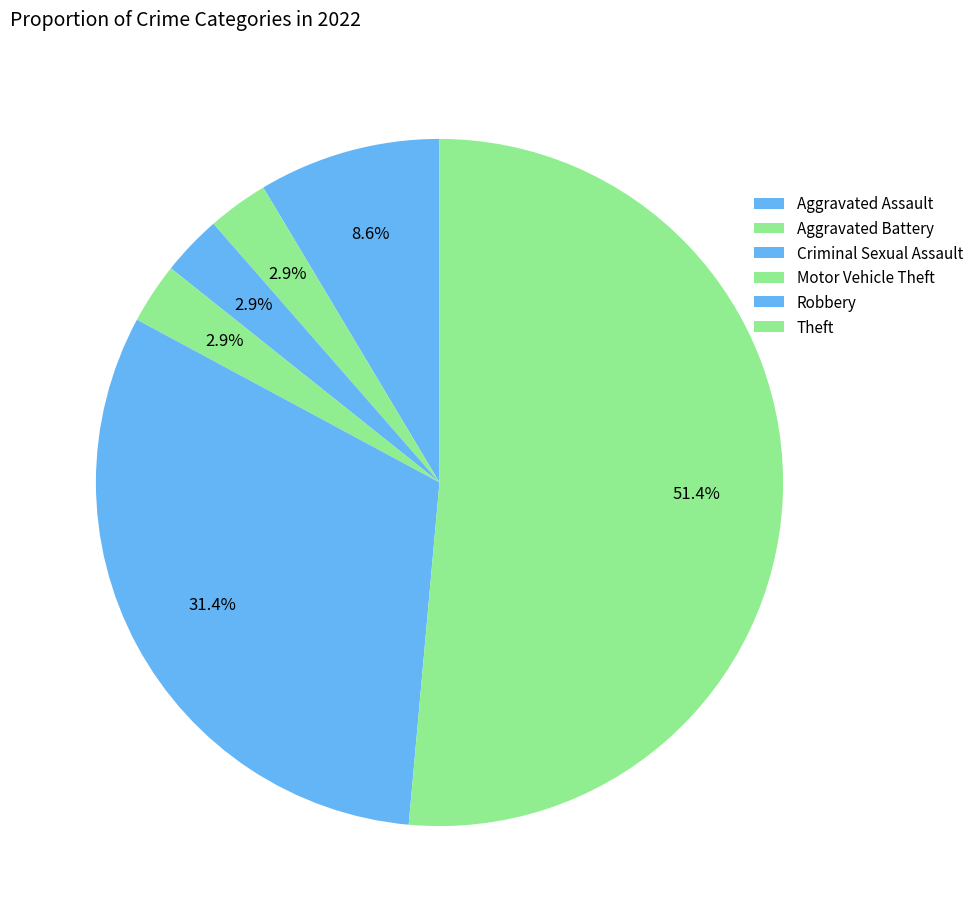

Does Theft represent more than half of the total?

Yes